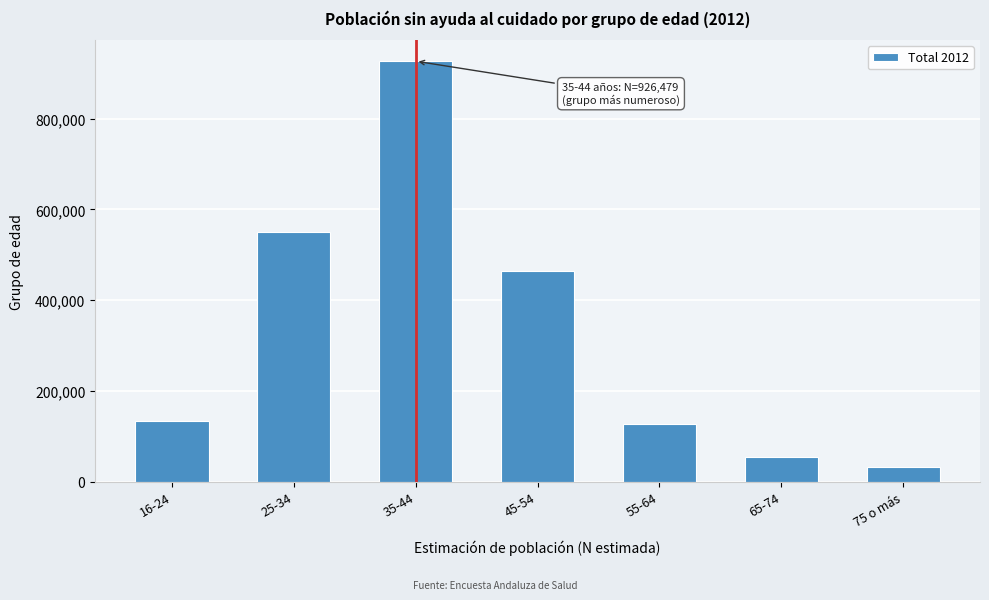

Reading left to right, extract all data points from this chart.

132812	551135	926479	464013	128305	55570	32388